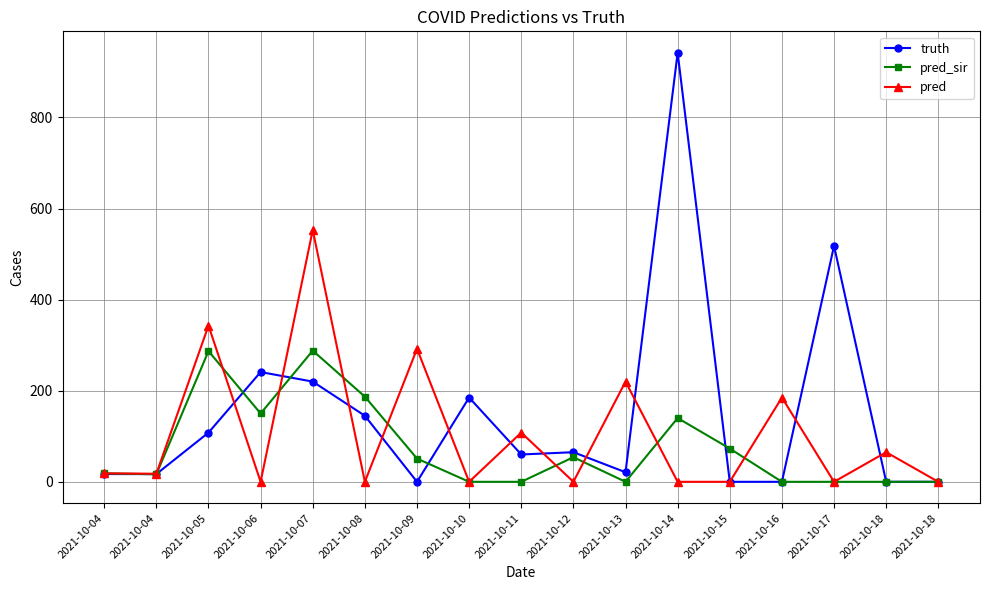

True or false: truth has more than 2 interior local peaks.

True